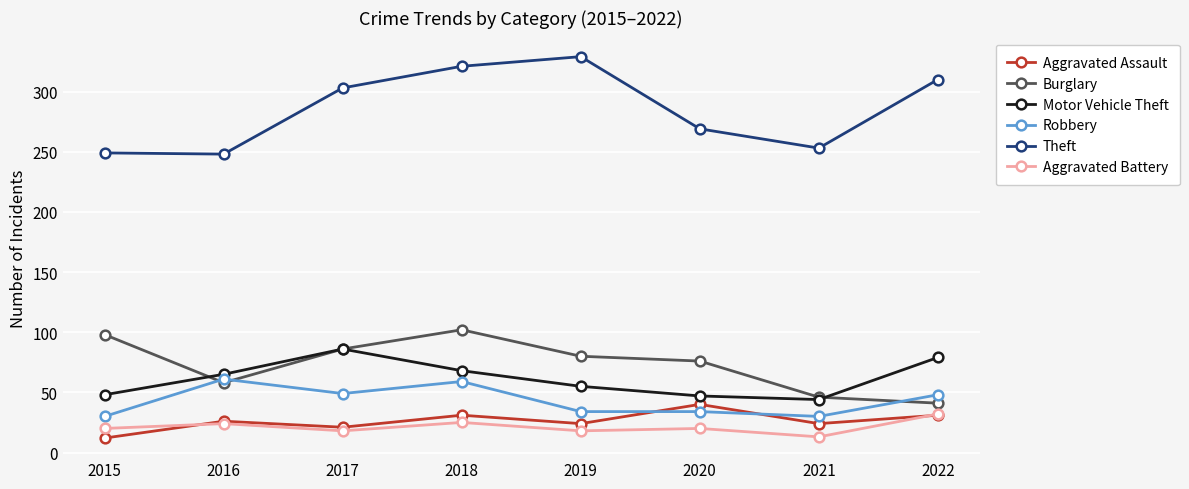

What is the greatest value displayed?

329